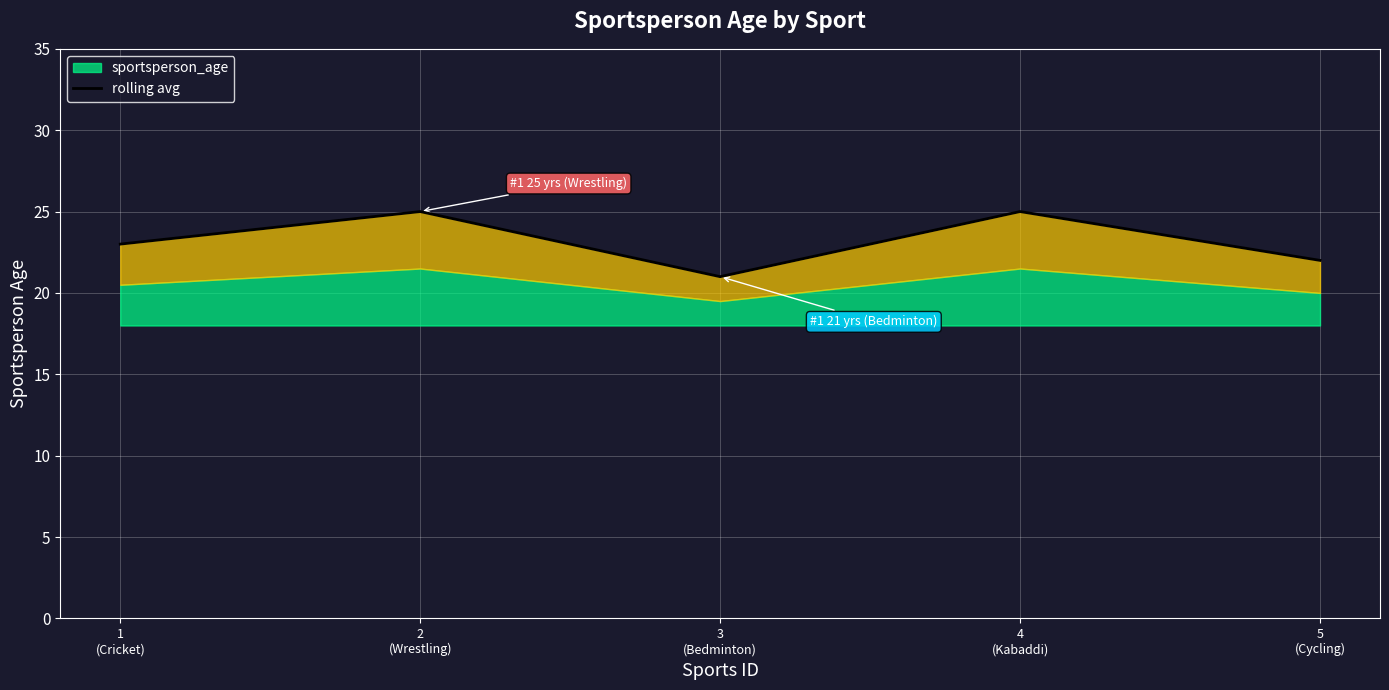

List the labels in order of value, largest first.

2
(Wrestling), 4
(Kabaddi), 1
(Cricket), 5
(Cycling), 3
(Bedminton)